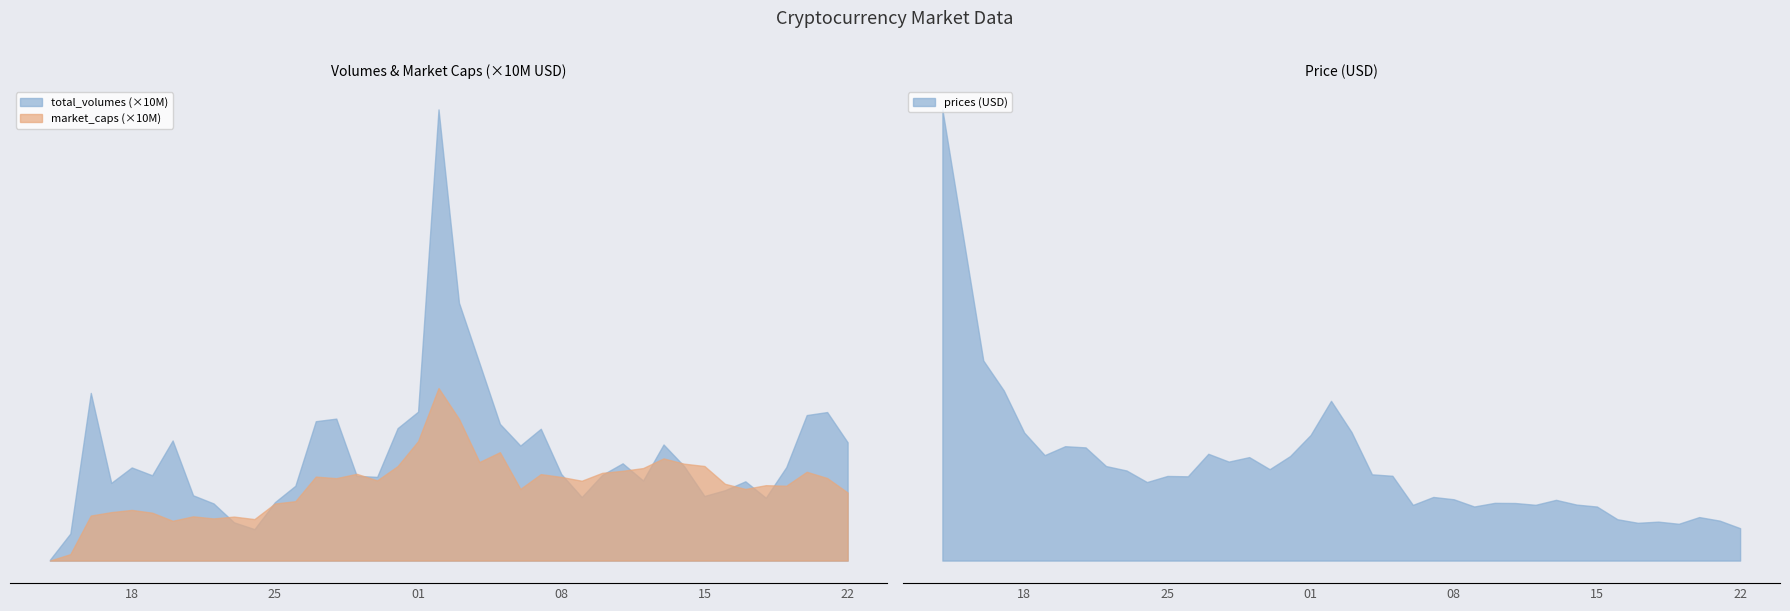

What is the value of the prices point at the 18th from the left?

3.6